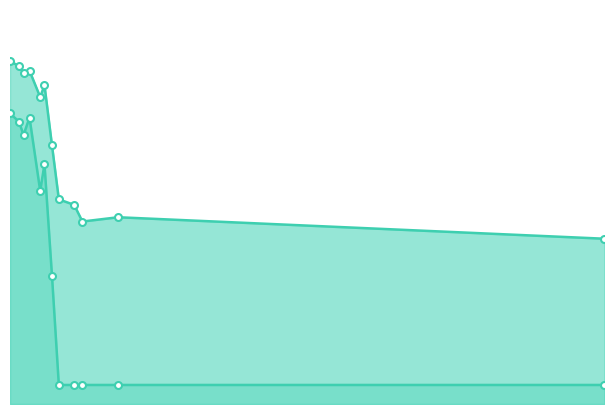

True or false: ds_1_validate has more than 1 points higher than both neighbors.

True